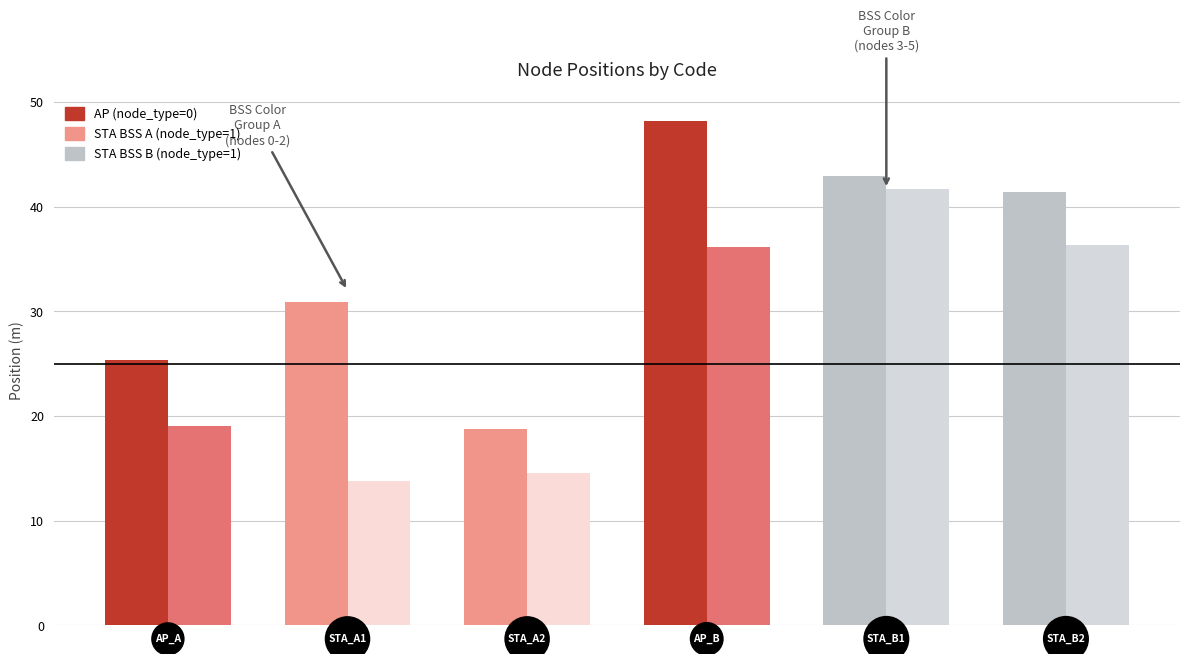

What is the maximum value shown in the chart?

48.2